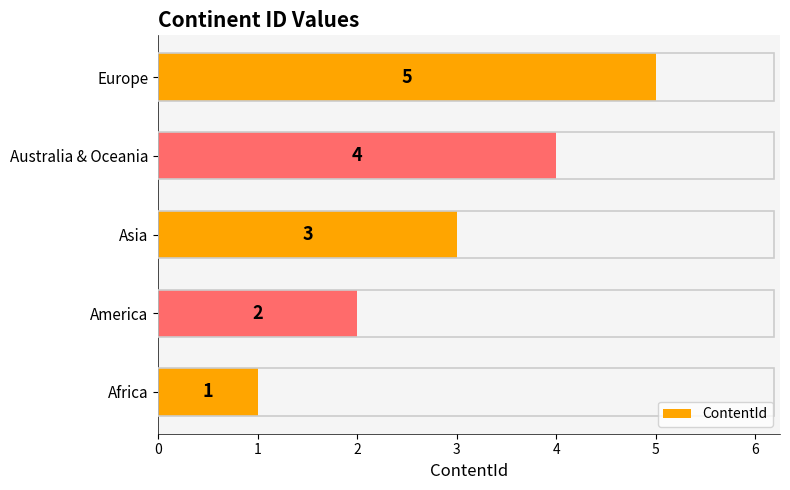

What is the approximate value at Australia & Oceania?

4